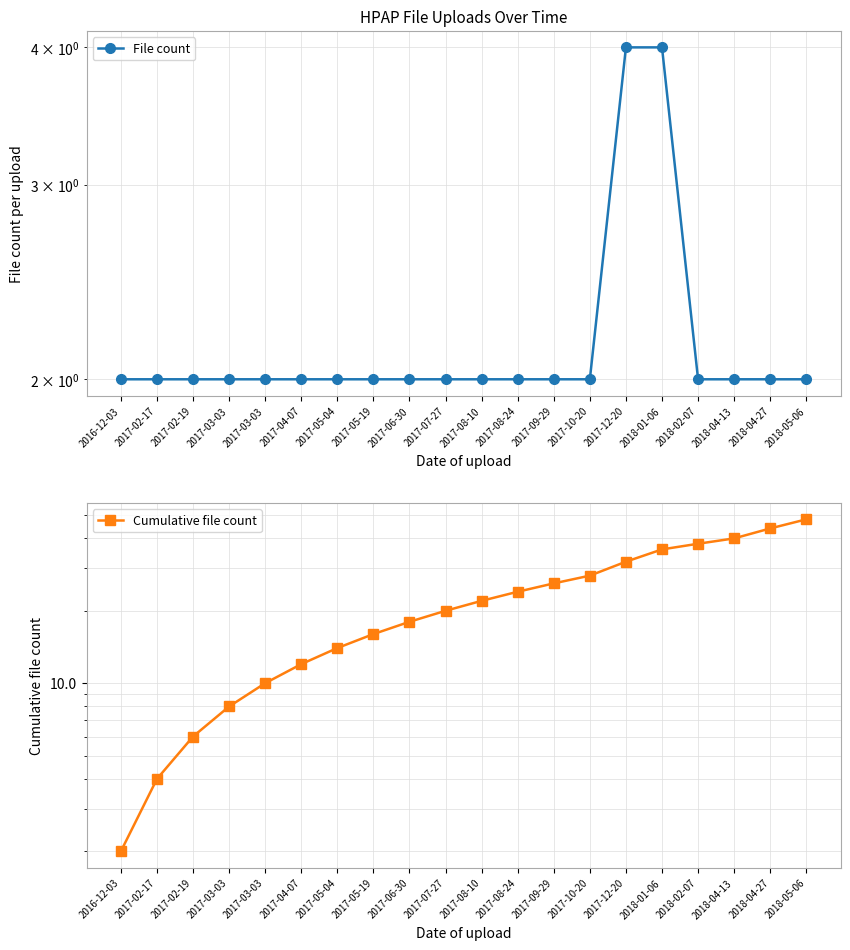

True or false: File count and Cumulative file count cross at least once.

False